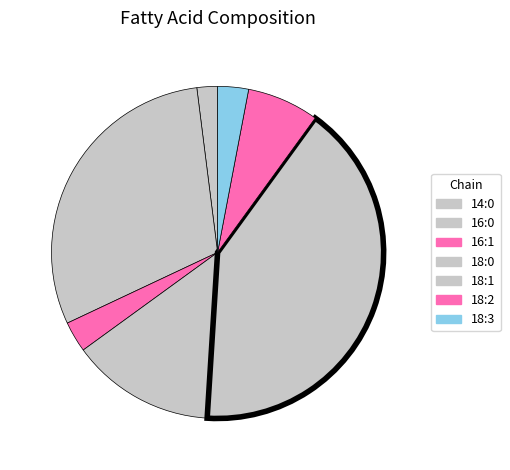

What percentage do 18:2 and 16:0 together represent?

37.0%